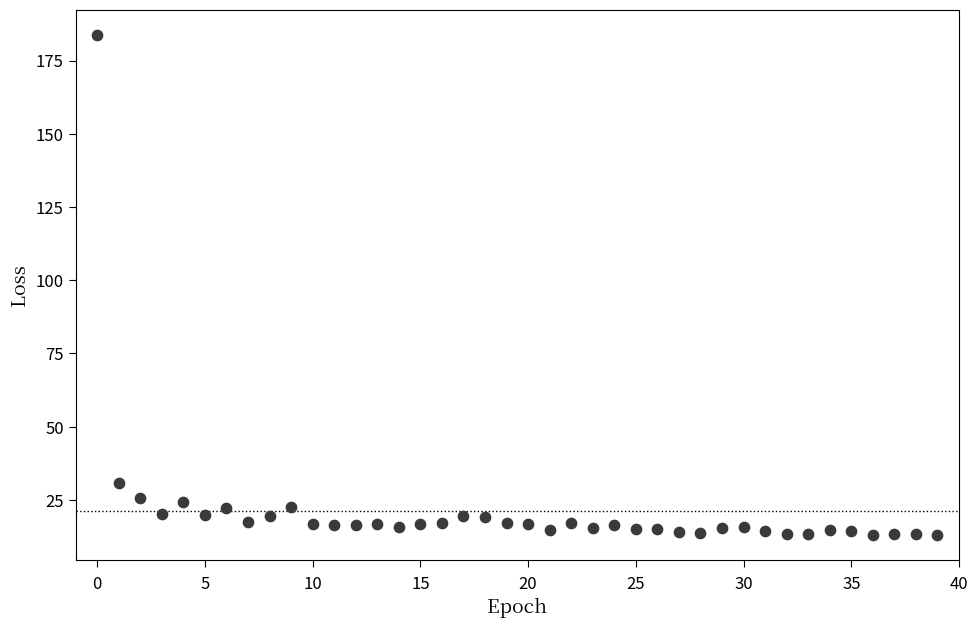

What is the range of Y values (max minus min)?

170.8